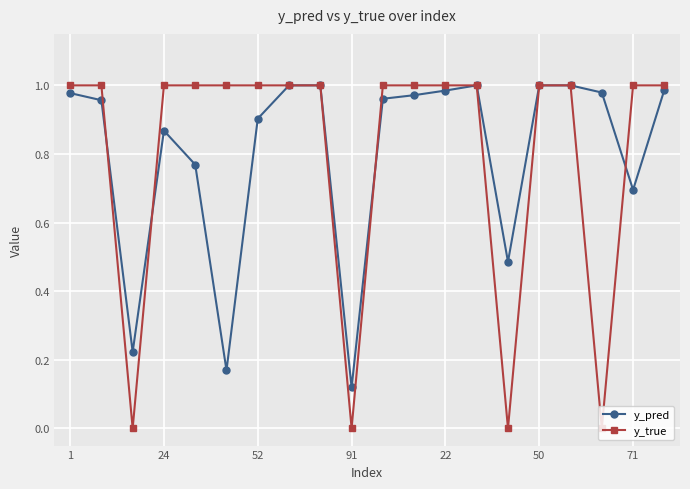

In y_pred, how many points are lower than both neighbors (excluding endpoints)?

5